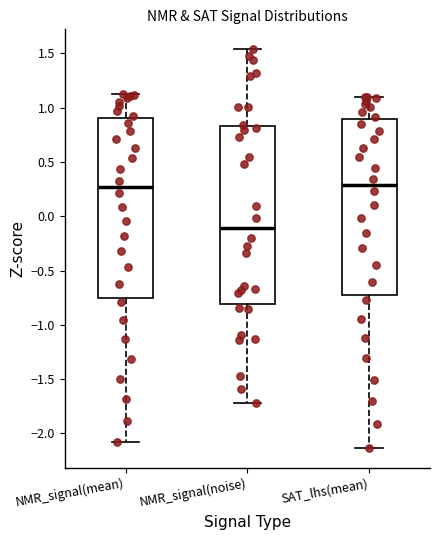

Reading left to right, transcribe this box plot: for each box, give where its median line is, the range the box spans, and where its two whiskers end, as read against the y-axis. The values are not printed on the chart, so give them approximately, as read against the axis.

NMR_signal(mean): median 0.25, box -0.75 to 0.90, whiskers -2.10 to 1.10
NMR_signal(noise): median -0.10, box -0.80 to 0.85, whiskers -1.70 to 1.55
SAT_lhs(mean): median 0.30, box -0.75 to 0.90, whiskers -2.15 to 1.10